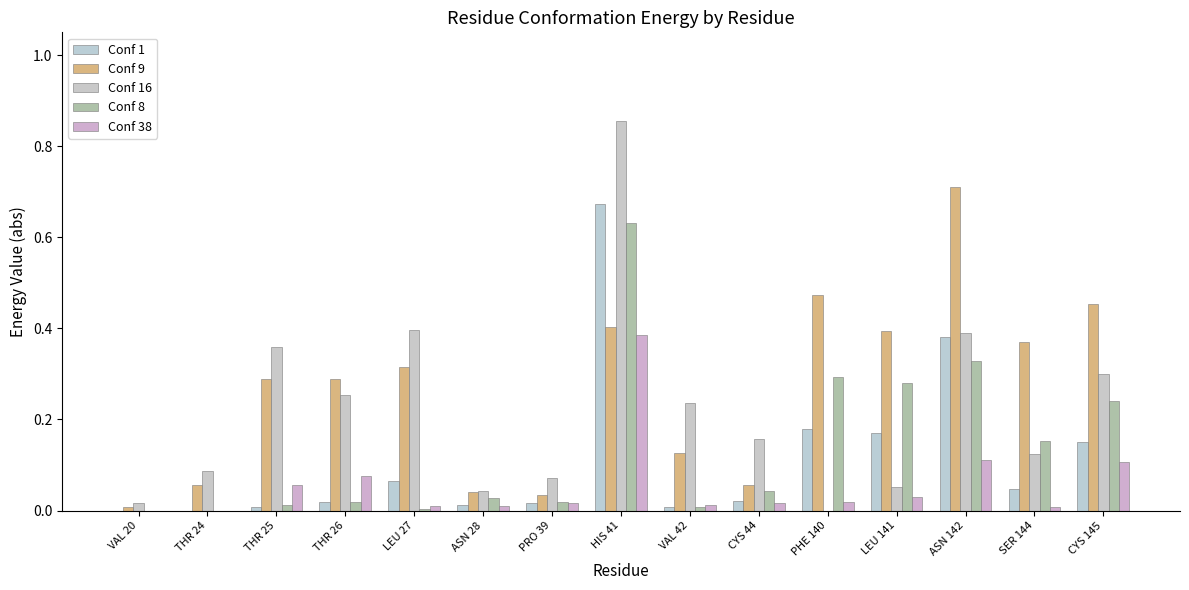

The value of Conf 1 at HIS 41 is 0.7. True or false?

True